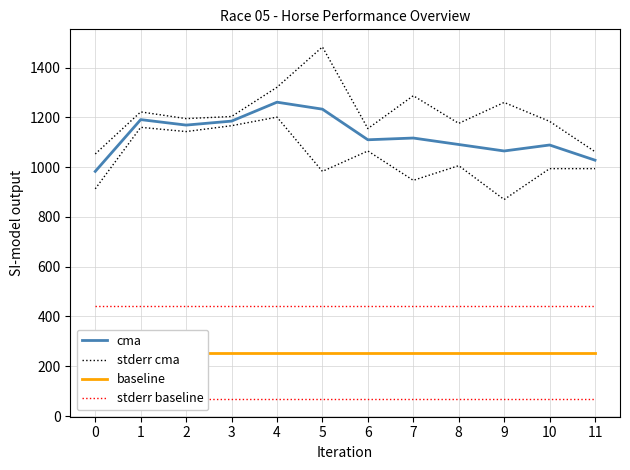

List the labels in order of baseline value, largest first.

0, 1, 2, 3, 4, 5, 6, 7, 8, 9, 10, 11